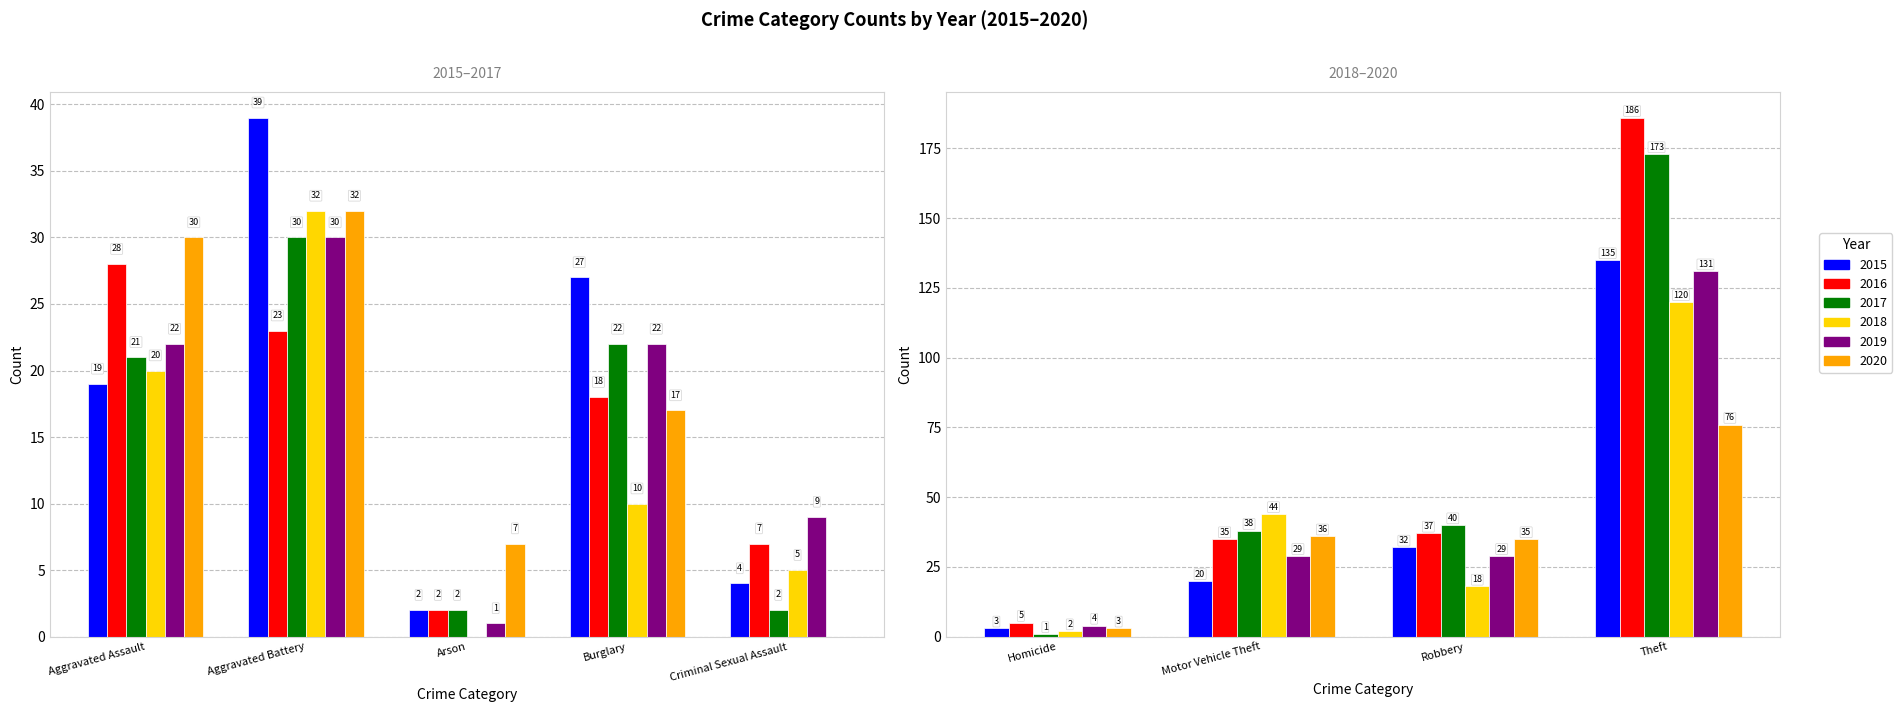

Is the value of 2018 at Criminal Sexual Assault greater than the value of 2015 at Motor Vehicle Theft?

No